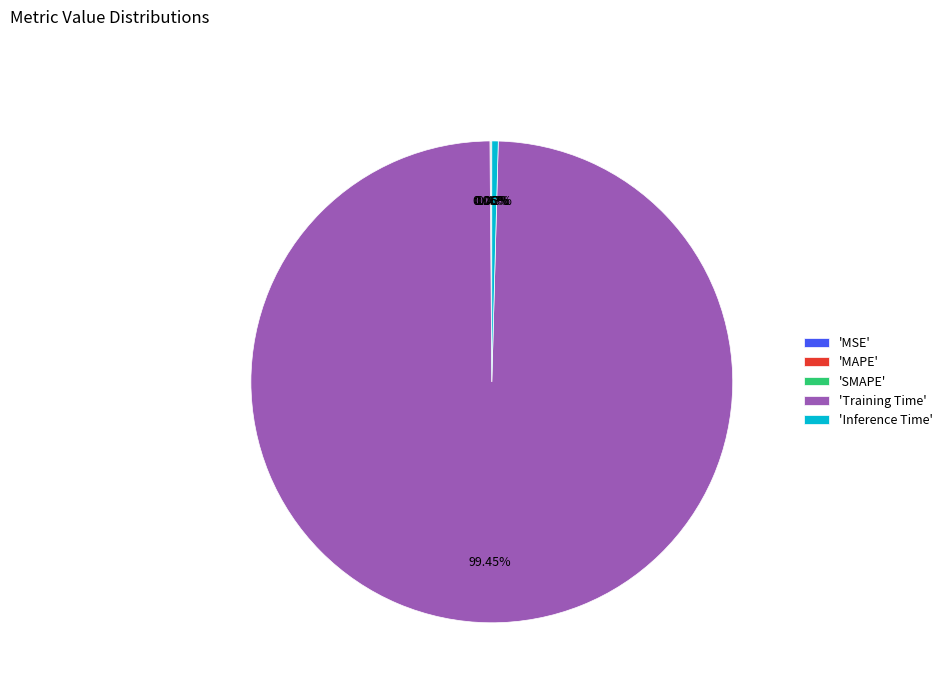

What is the largest slice in the pie chart?

'Training Time'